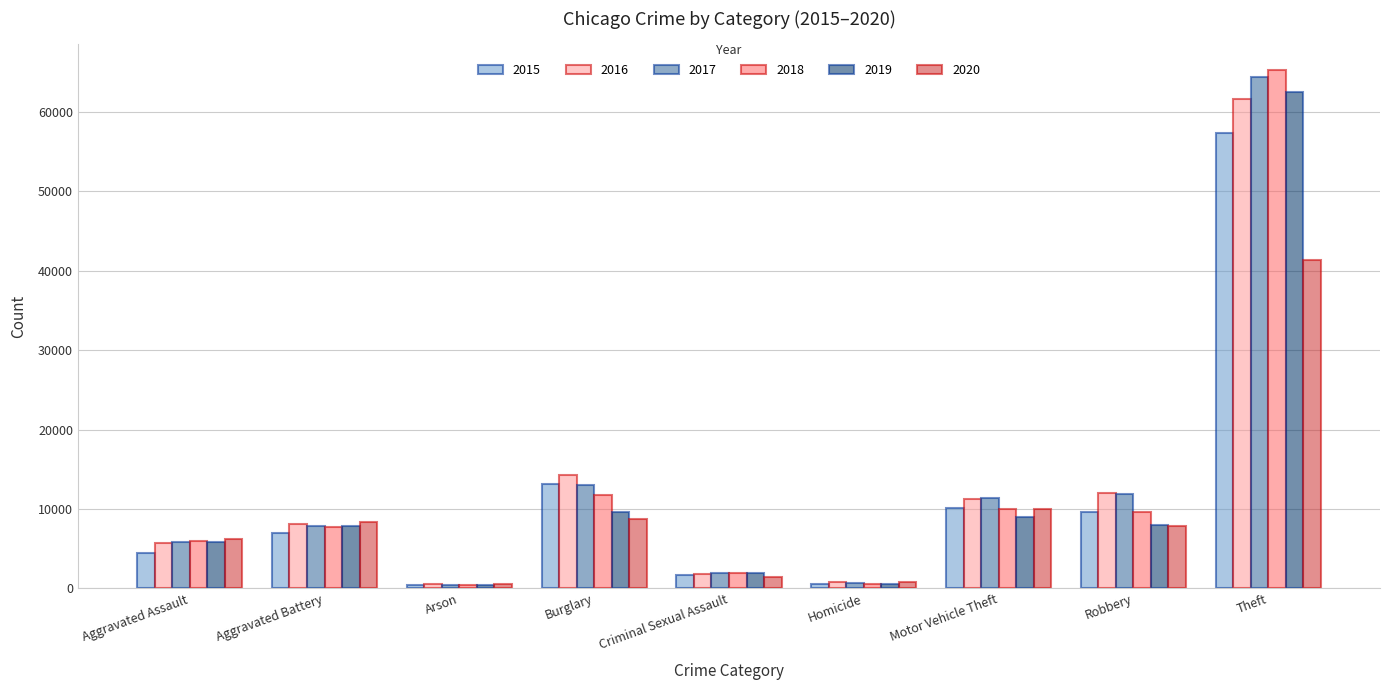

Is the value of 2019 at Motor Vehicle Theft greater than the value of 2015 at Criminal Sexual Assault?

Yes